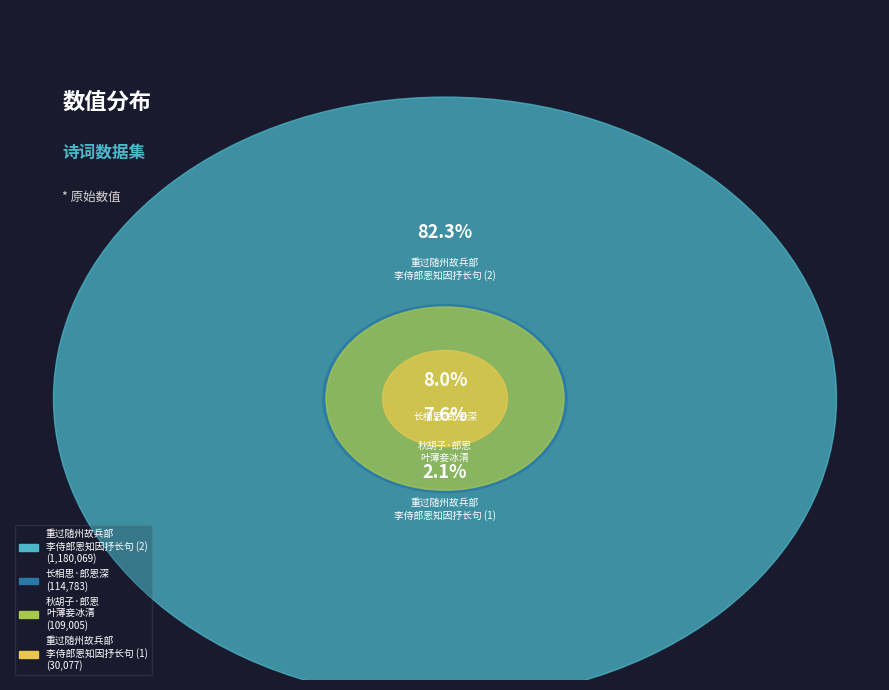

How many segments does this pie chart have?

4